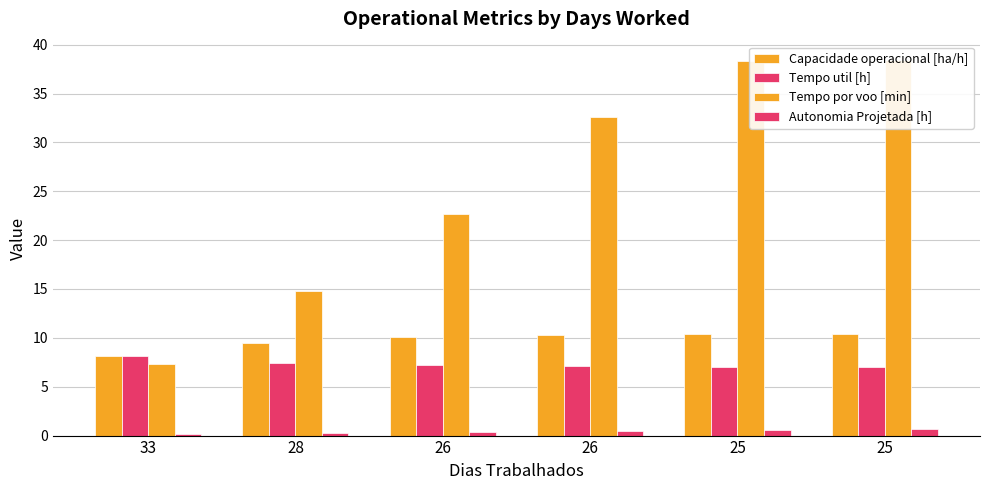

How many data points in Tempo por voo [min] are above 32?

3